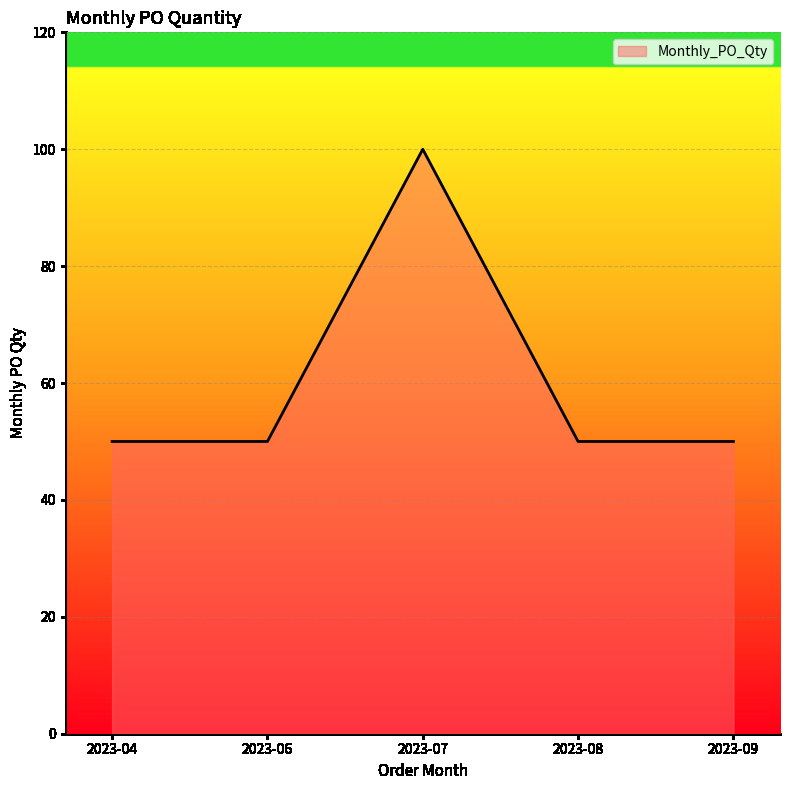

Is it true that the value at 2023-06 is 15?

False